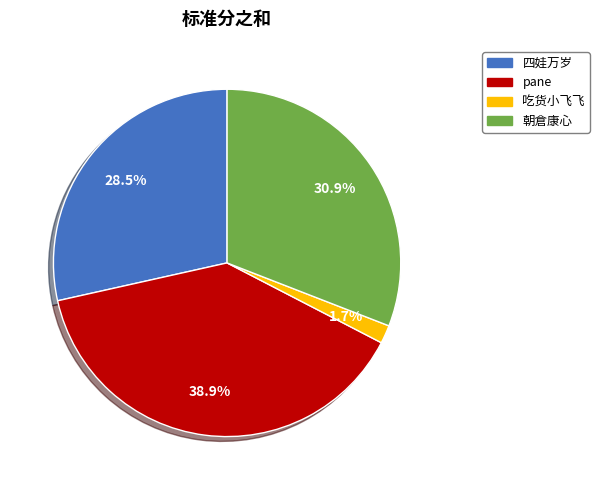

True or false: 朝倉康心 accounts for 31% of the total.

True